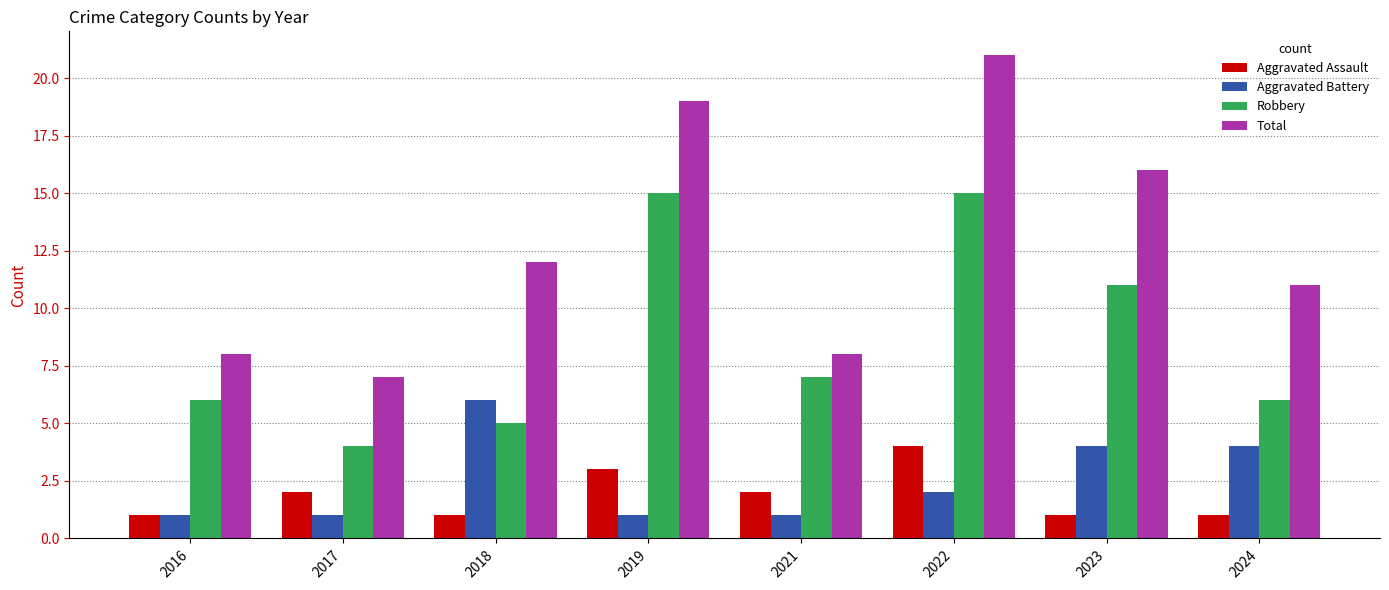

What is the difference between the maximum and minimum values in the Aggravated Battery series?

5